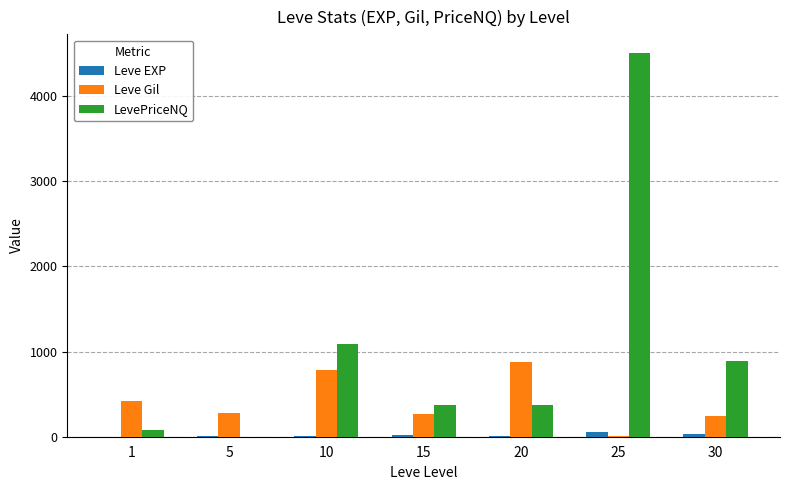

Does the chart contain stacked bars?

No